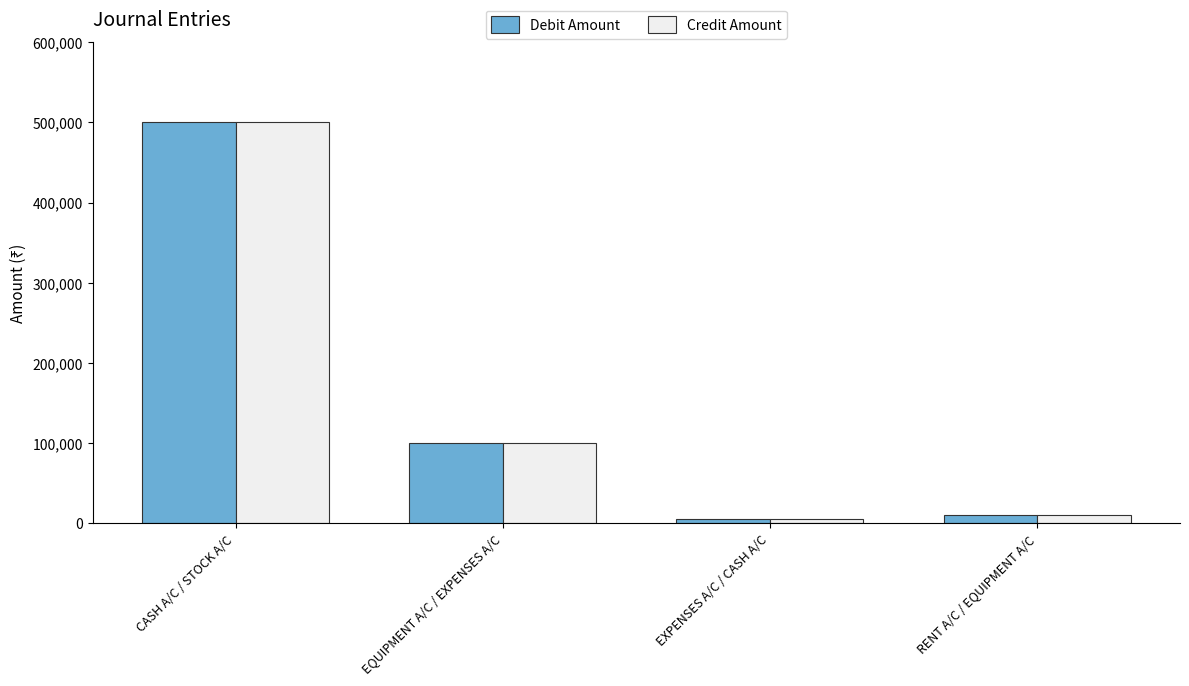

What are all the series names shown in the legend?

Debit Amount, Credit Amount